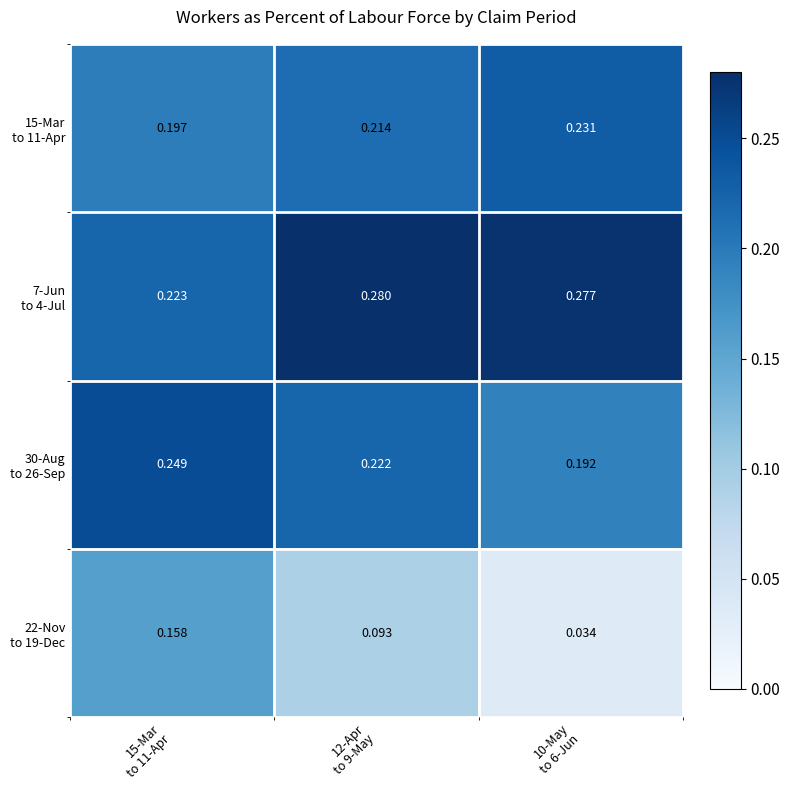

How many series are shown in this chart?

4